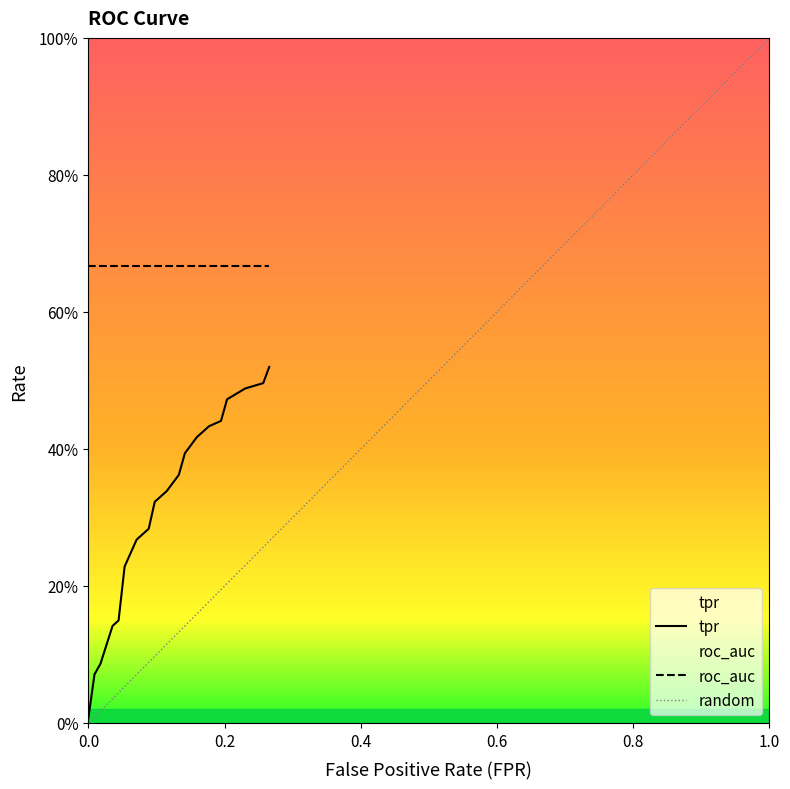

What is the label of the 20th point from the left?

19